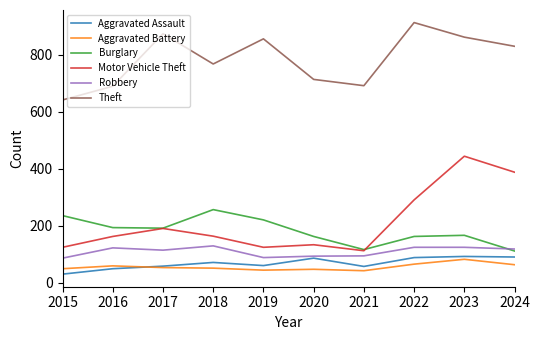

True or false: Robbery has a value of 49 at 2019.

False